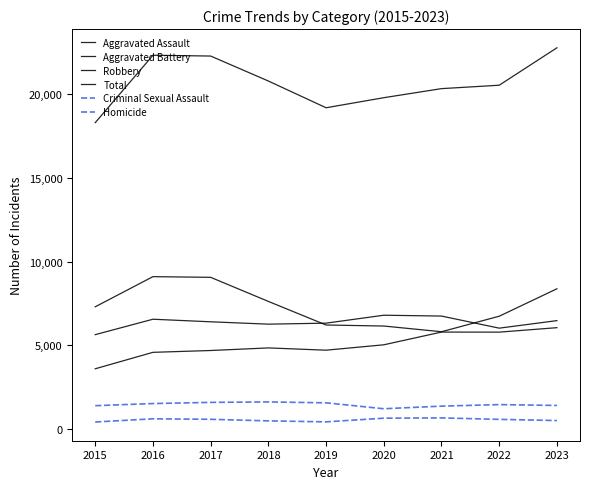

What is the difference between the Criminal Sexual Assault values at 2015 and 2019?

172